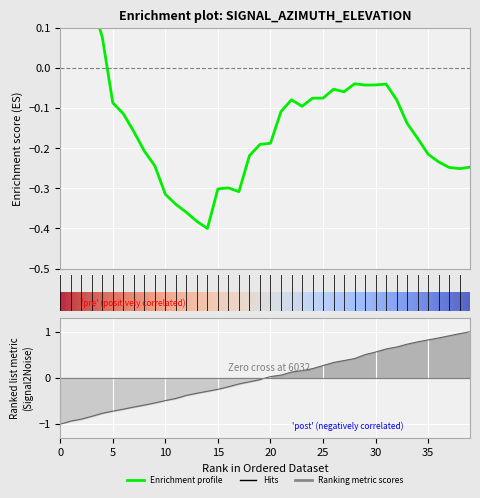

What is the difference between the highest and lowest values at 29?

0.5